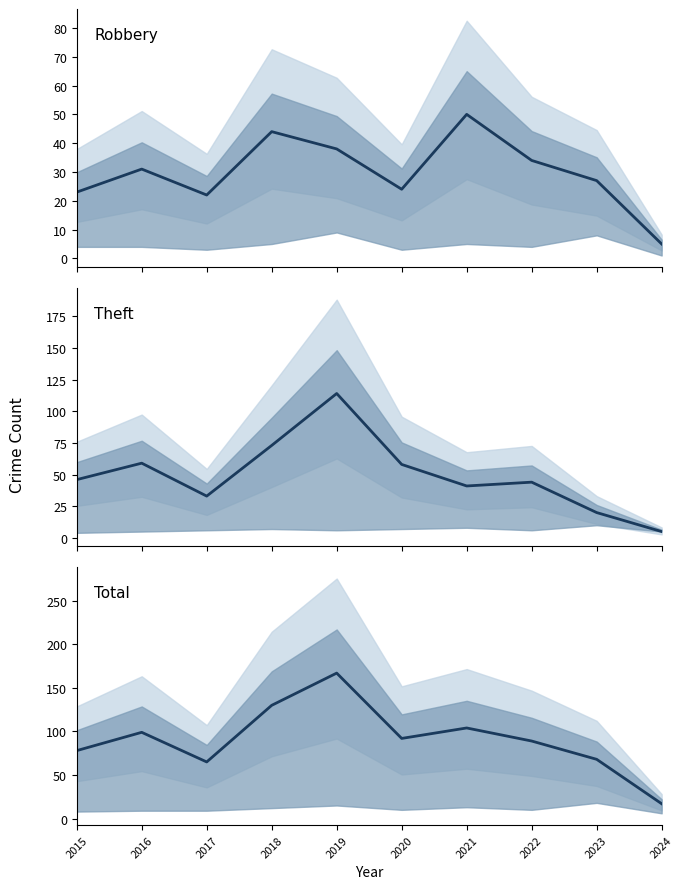

True or false: Total and Robbery cross at least once.

False